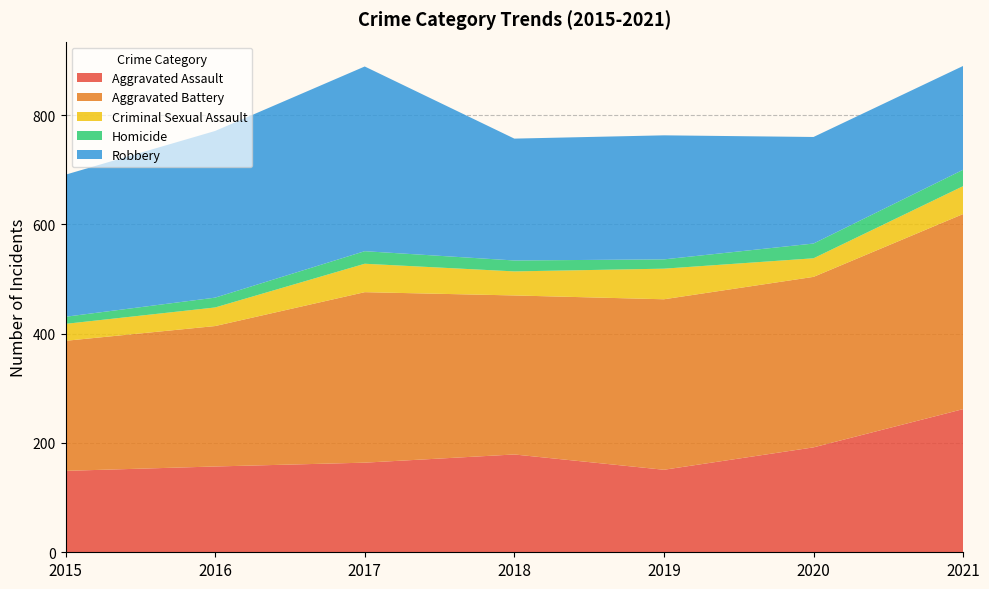

Reading left to right, list all the values displayed in this chart.

Aggravated Assault: 2015=149	2016=157	2017=164	2018=179	2019=151	2020=192	2021=262
Aggravated Battery: 2015=238	2016=257	2017=312	2018=291	2019=312	2020=312	2021=357
Criminal Sexual Assault: 2015=31	2016=34	2017=52	2018=44	2019=56	2020=34	2021=51
Homicide: 2015=13	2016=18	2017=23	2018=20	2019=17	2020=27	2021=30
Robbery: 2015=260	2016=305	2017=338	2018=223	2019=227	2020=195	2021=190